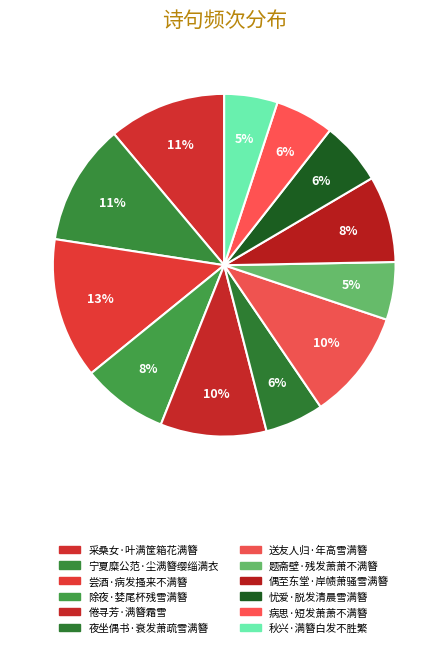

How much of the chart is everything except 秋兴·满簪白发不胜繁?

95.0%